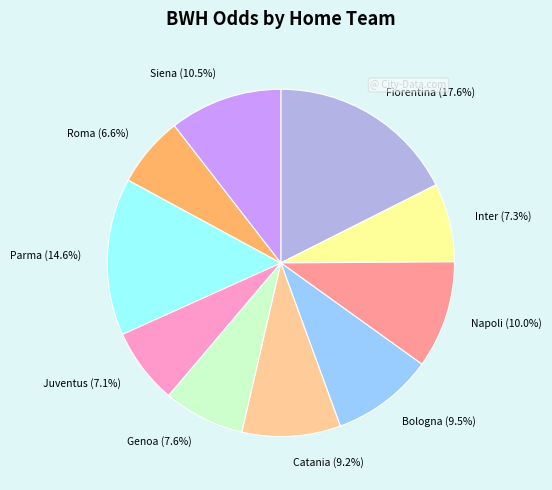

How many segments does this pie chart have?

10